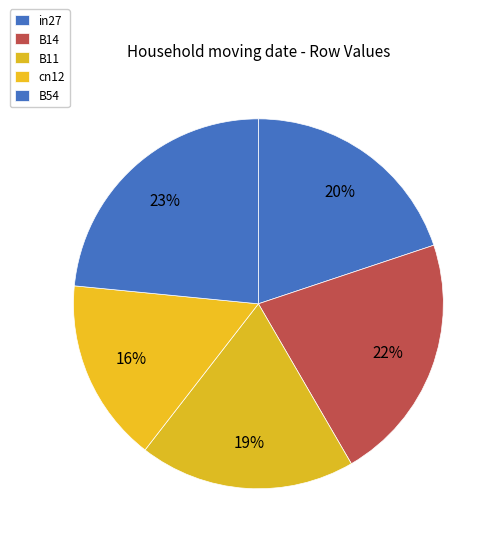

Which slice is the smallest?

cn12